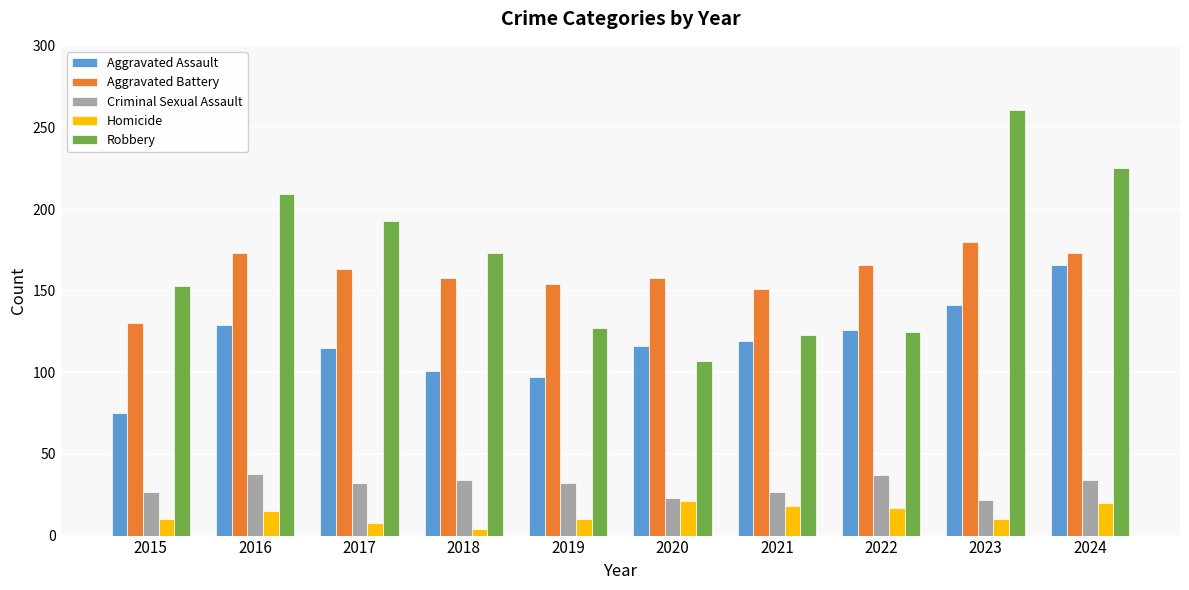

What is the lowest value of the Homicide series?

4